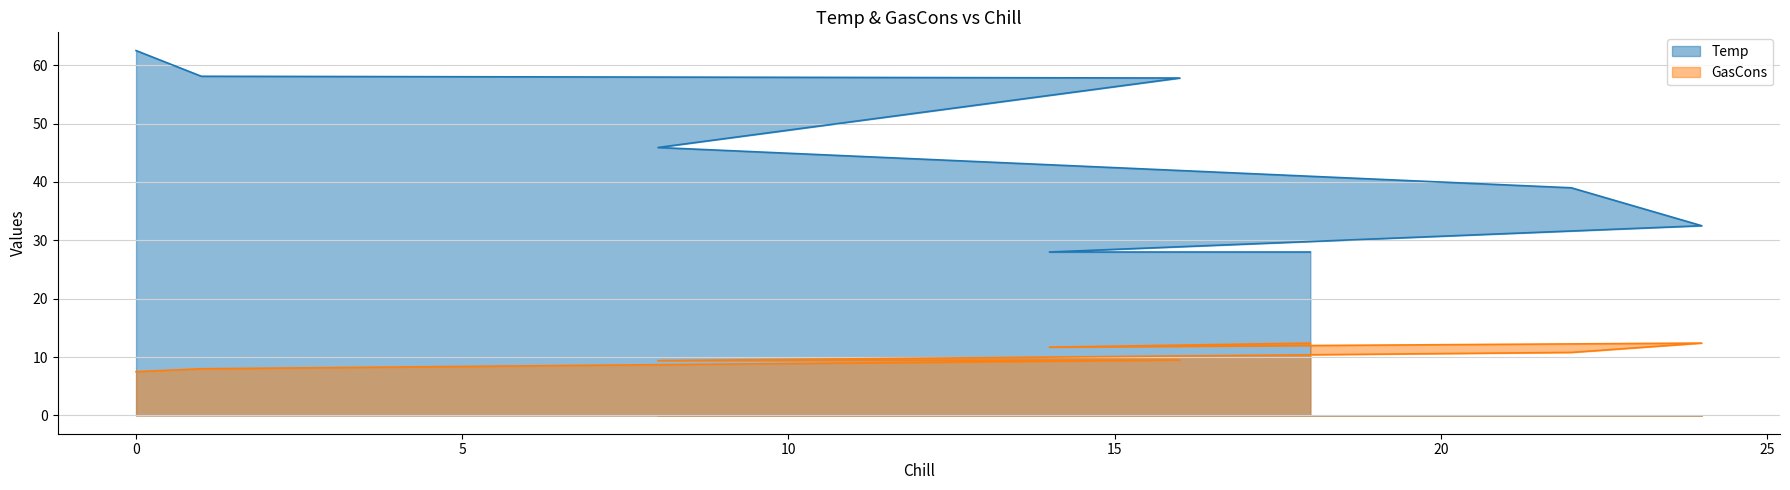

Reading left to right, transcribe all the data shown in this chart.

Temp: 28.0	28.0	32.5	39.0	45.9	57.8	58.1	62.5
GasCons: 12.4	11.7	12.4	10.8	9.4	9.5	8.0	7.5